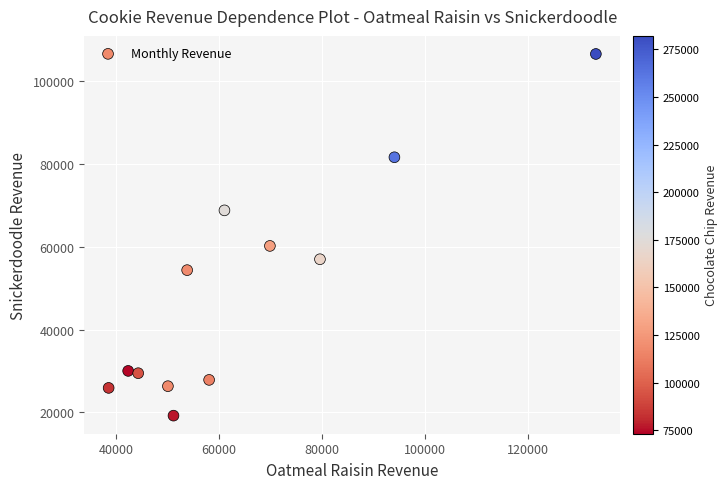

What Y value in the scatter plot is closest to 62906?

60220